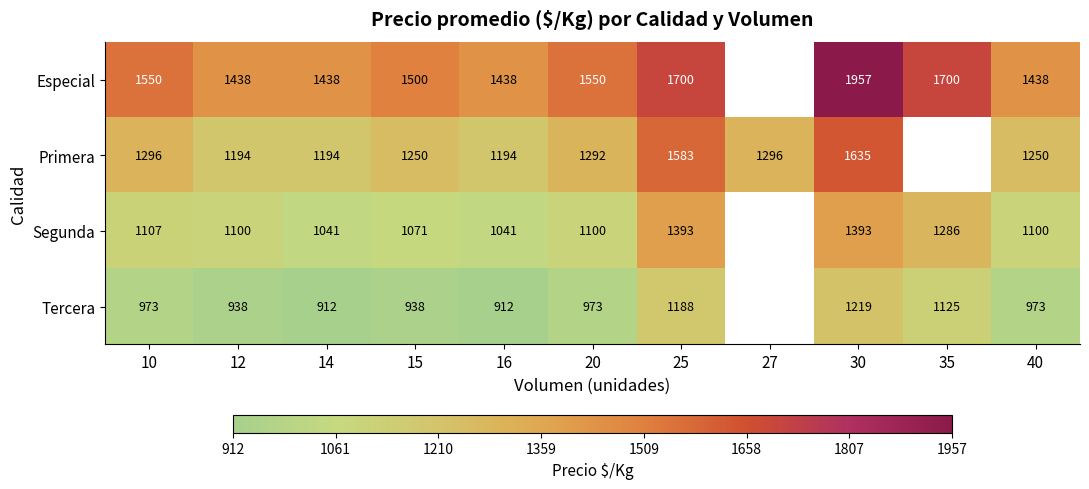

Is the value of Tercera at 15 greater than the value of Segunda at 30?

No